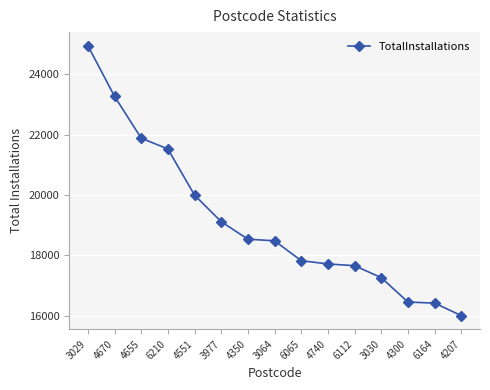

Read the value at 6164, to the nearest 50.

16400